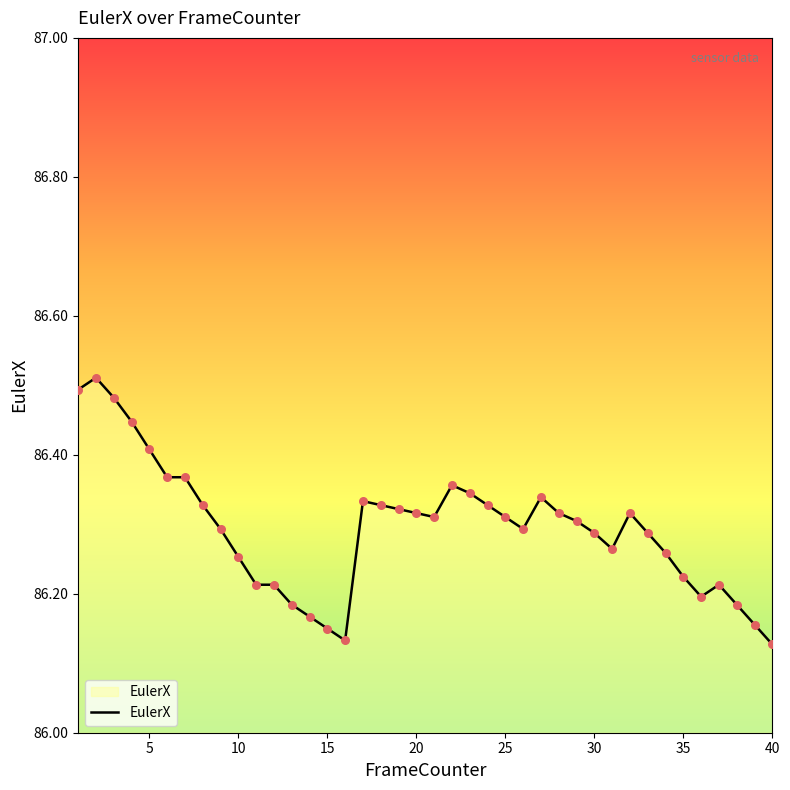

What is the difference between the maximum and minimum values?

0.4